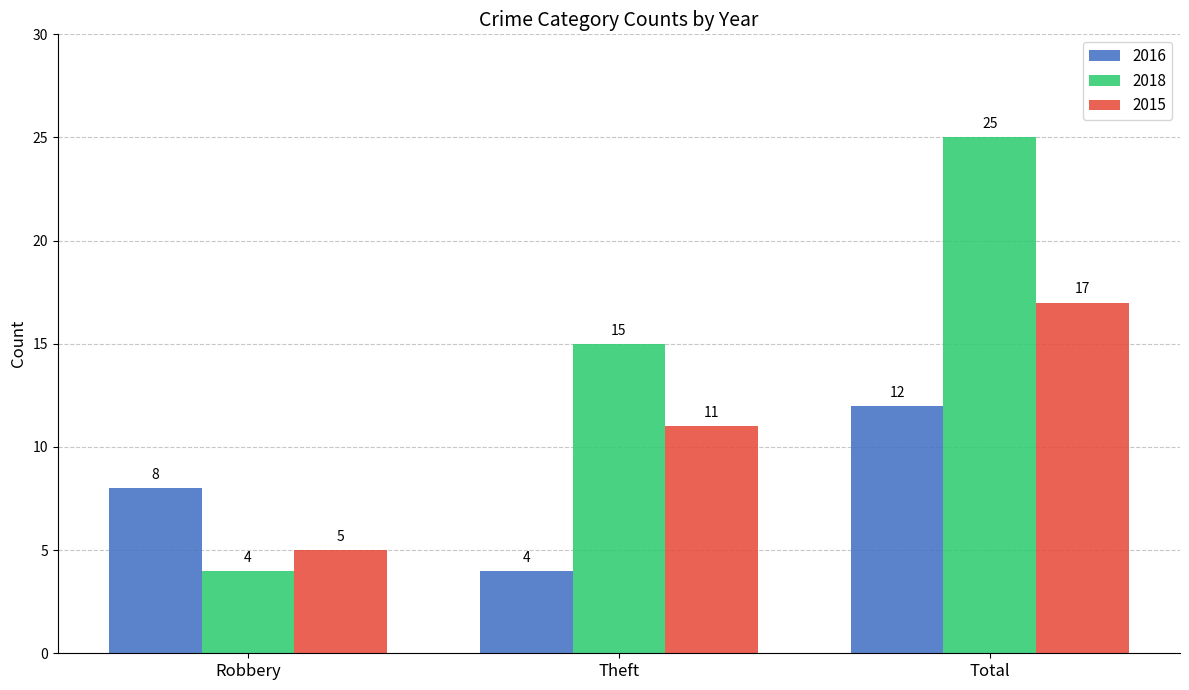

At how many categories does at least one series exceed 11?

2